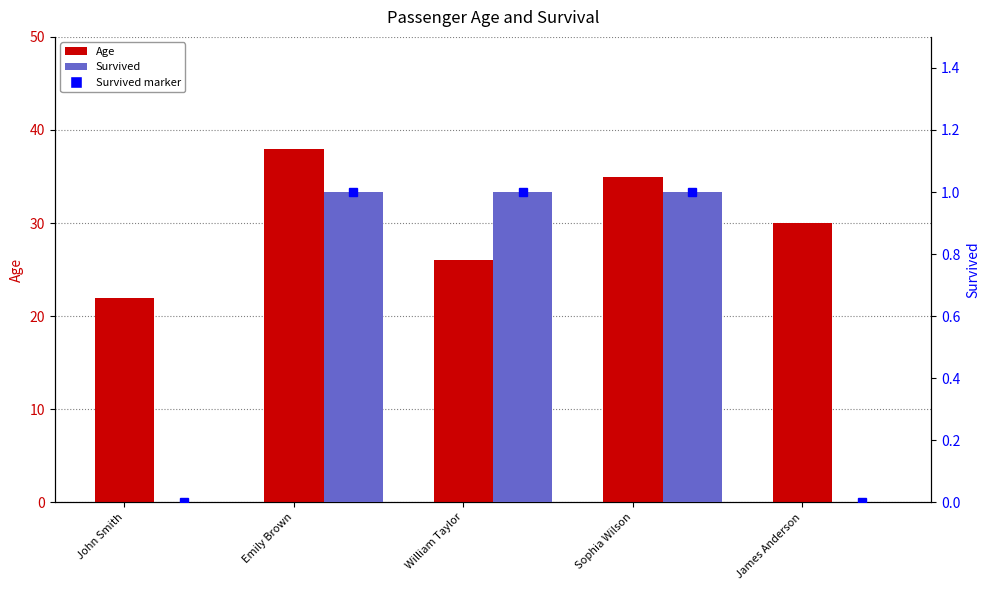

What is the difference between the maximum and second lowest values in the Survived (marker) series?

1